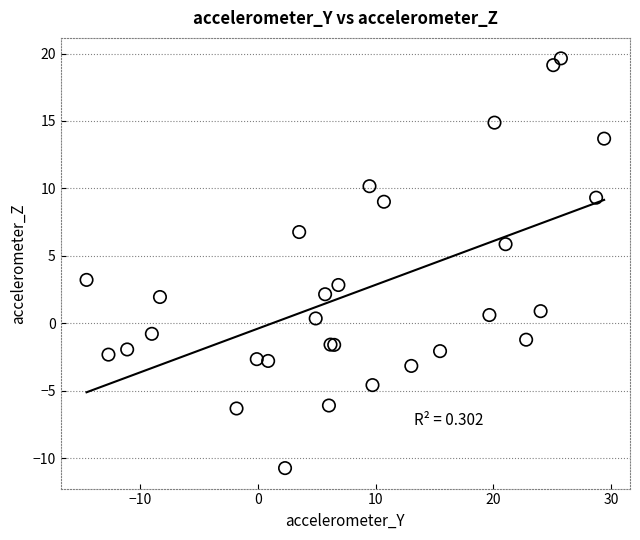

What Y value in the scatter plot is closest to 4?

3.2